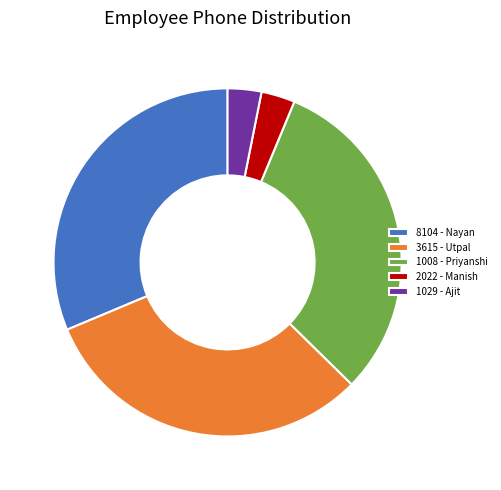

What is the ratio of the value at 8104 - Nayan to the value at 1029 - Ajit?

10.0